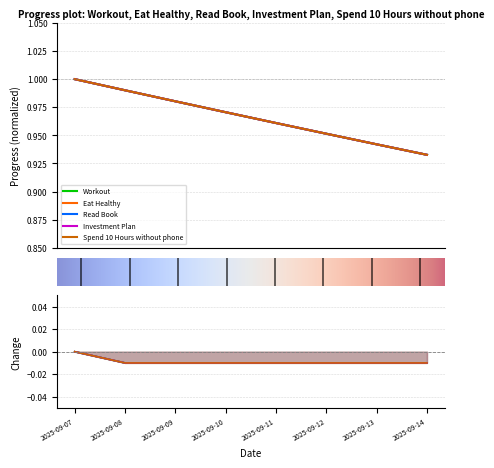

Reading left to right, transcribe all the data shown in this chart.

Workout: 1.0	1.0	1.0	1.0	1.0	1.0	0.9	0.9
Eat Healthy: 1.0	1.0	1.0	1.0	1.0	1.0	0.9	0.9
Read Book: 1.0	1.0	1.0	1.0	1.0	1.0	0.9	0.9
Investment Plan: 1.0	1.0	1.0	1.0	1.0	1.0	0.9	0.9
Spend 10 Hours without phone: 1.0	1.0	1.0	1.0	1.0	1.0	0.9	0.9